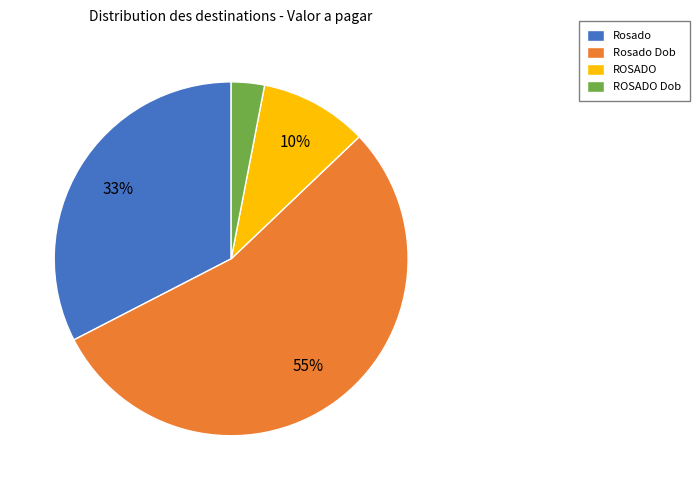

To the nearest percent, what percentage of the pie is ROSADO?

10%